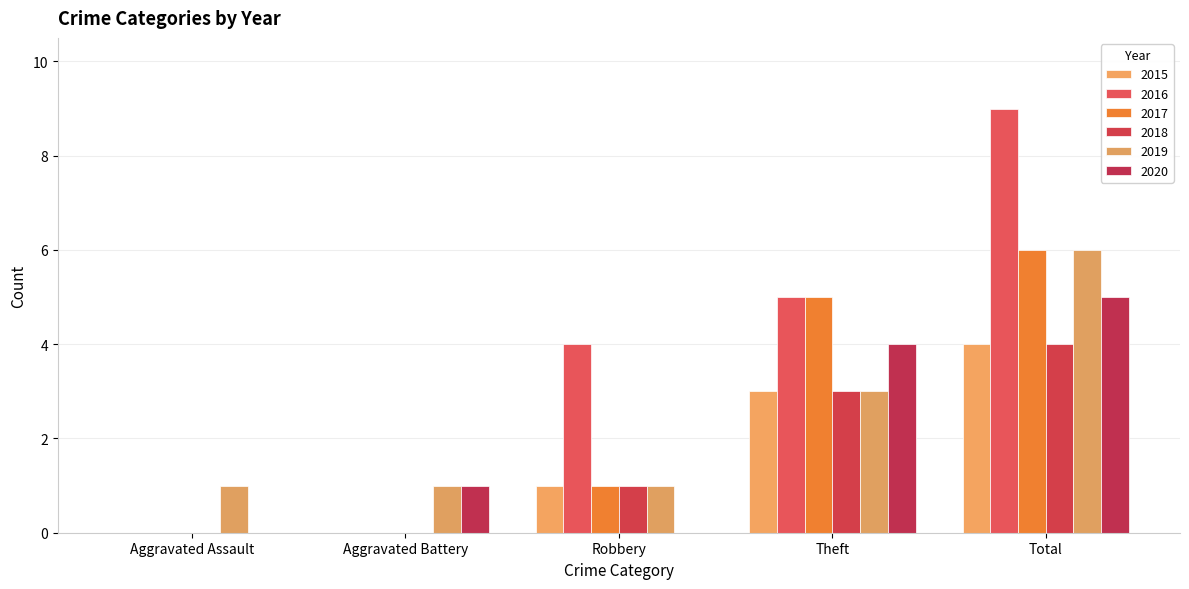

Reading right to left, extract all data points from this chart.

2015: 4	3	1	0	0
2016: 9	5	4	0	0
2017: 6	5	1	0	0
2018: 4	3	1	0	0
2019: 6	3	1	1	1
2020: 5	4	0	1	0